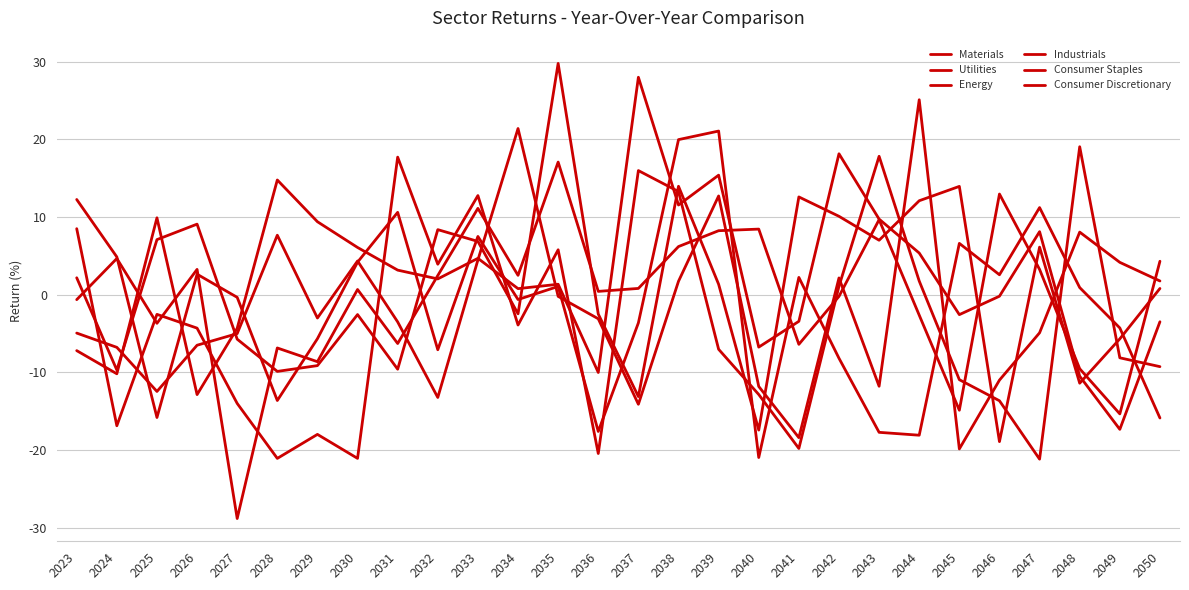

Reading right to left, transcribe all the data shown in this chart.

Materials: 2050=-15.9	2049=-4.3	2048=0.9	2047=11.2	2046=2.6	2045=6.6	2044=-18.1	2043=-17.7	2042=-8.2	2041=2.2	2040=-20.9	2039=21.1	2038=20.0	2037=-3.6	2036=-17.6	2035=1.1	2034=-0.6	2033=7.5	2032=-7.1	2031=10.6	2030=4.2	2029=-5.7	2028=-13.6	2027=-0.3	2026=2.7	2025=-15.8	2024=4.9	2023=12.3
Utilities: 2050=-9.2	2049=-8.1	2048=19.1	2047=-21.2	2046=-13.6	2045=-10.9	2044=1.8	2043=17.8	2042=1.1	2041=-19.8	2040=-12.8	2039=-7.0	2038=13.3	2037=16.0	2036=-20.4	2035=5.8	2034=-3.9	2033=12.8	2032=3.9	2031=17.7	2030=-21.1	2029=-18.0	2028=-21.1	2027=-14.0	2026=-4.3	2025=-2.5	2024=-16.9	2023=8.5
Energy: 2050=0.8	2049=-5.7	2048=-11.4	2047=6.1	2046=-18.9	2045=14.0	2044=12.1	2043=7.0	2042=10.1	2041=12.6	2040=-17.4	2039=1.4	2038=14.0	2037=-13.1	2036=-2.5	2035=29.8	2034=-2.4	2033=6.9	2032=8.4	2031=-9.6	2030=-2.5	2029=-9.1	2028=-9.9	2027=-5.7	2026=9.1	2025=7.1	2024=-9.7	2023=2.2
Industrials: 2050=4.3	2049=-15.3	2048=-9.5	2047=3.3	2046=13.0	2045=-14.9	2044=-2.6	2043=9.7	2042=-0.2	2041=-6.4	2040=8.5	2039=8.3	2038=6.2	2037=0.8	2036=0.4	2035=17.1	2034=2.5	2033=11.1	2032=2.5	2031=-6.3	2030=0.7	2029=-8.6	2028=-6.8	2027=-28.8	2026=3.3	2025=-3.7	2024=4.7	2023=-0.6
Consumer Staples: 2050=1.8	2049=4.2	2048=8.1	2047=-4.9	2046=-11.0	2045=-19.8	2044=25.1	2043=-11.8	2042=2.2	2041=-18.4	2040=-11.8	2039=12.7	2038=1.7	2037=-14.1	2036=-3.1	2035=-0.2	2034=21.4	2033=4.5	2032=-13.2	2031=-3.5	2030=4.4	2029=-3.0	2028=7.7	2027=-5.0	2026=-6.5	2025=-12.4	2024=-6.8	2023=-4.9
Consumer Discretionary: 2050=-3.5	2049=-17.3	2048=-10.5	2047=8.1	2046=-0.2	2045=-2.6	2044=5.4	2043=9.7	2042=18.2	2041=-3.4	2040=-6.7	2039=15.4	2038=11.6	2037=28.0	2036=-10.0	2035=1.4	2034=0.8	2033=4.7	2032=2.0	2031=3.2	2030=6.1	2029=9.4	2028=14.8	2027=-4.3	2026=-12.8	2025=9.9	2024=-10.2	2023=-7.2